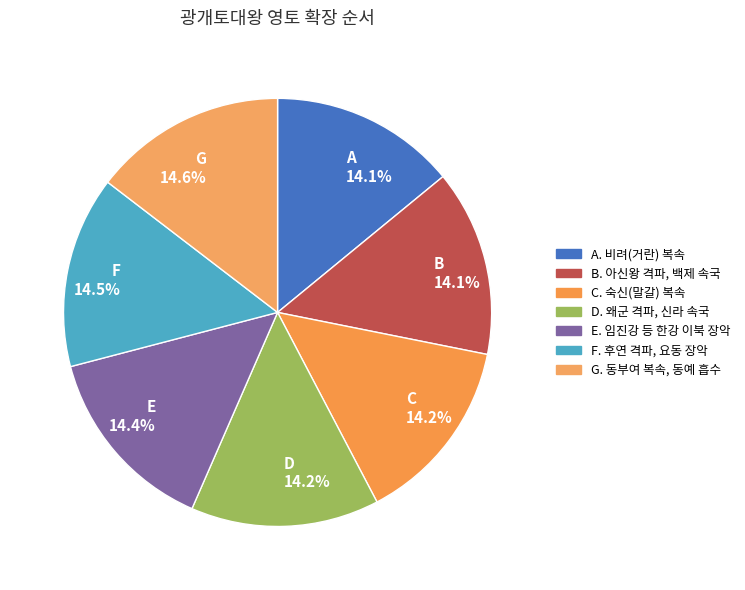

To the nearest percent, what is the average slice percentage?

14%